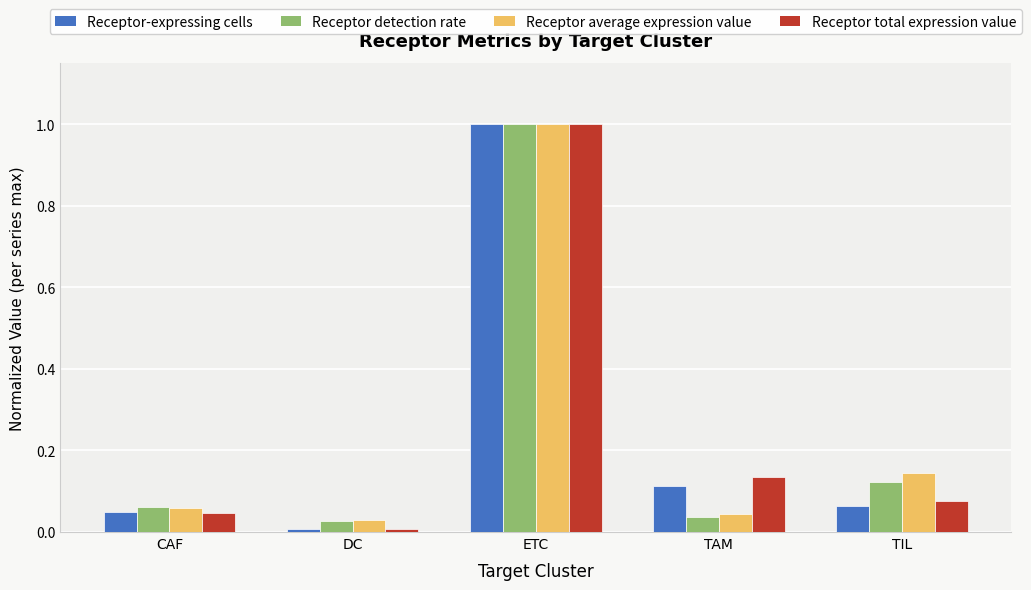

How many data points does each series have?

5